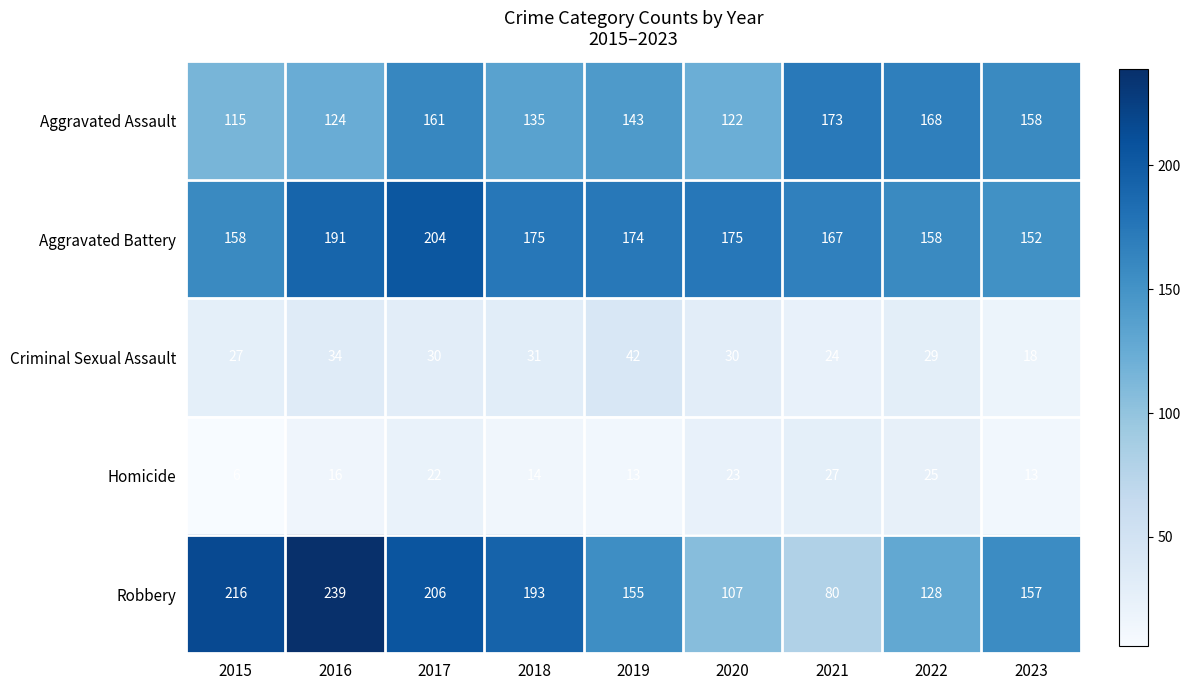

Rank the series at 2020 from highest to lowest value.

Aggravated Battery, Aggravated Assault, Robbery, Criminal Sexual Assault, Homicide